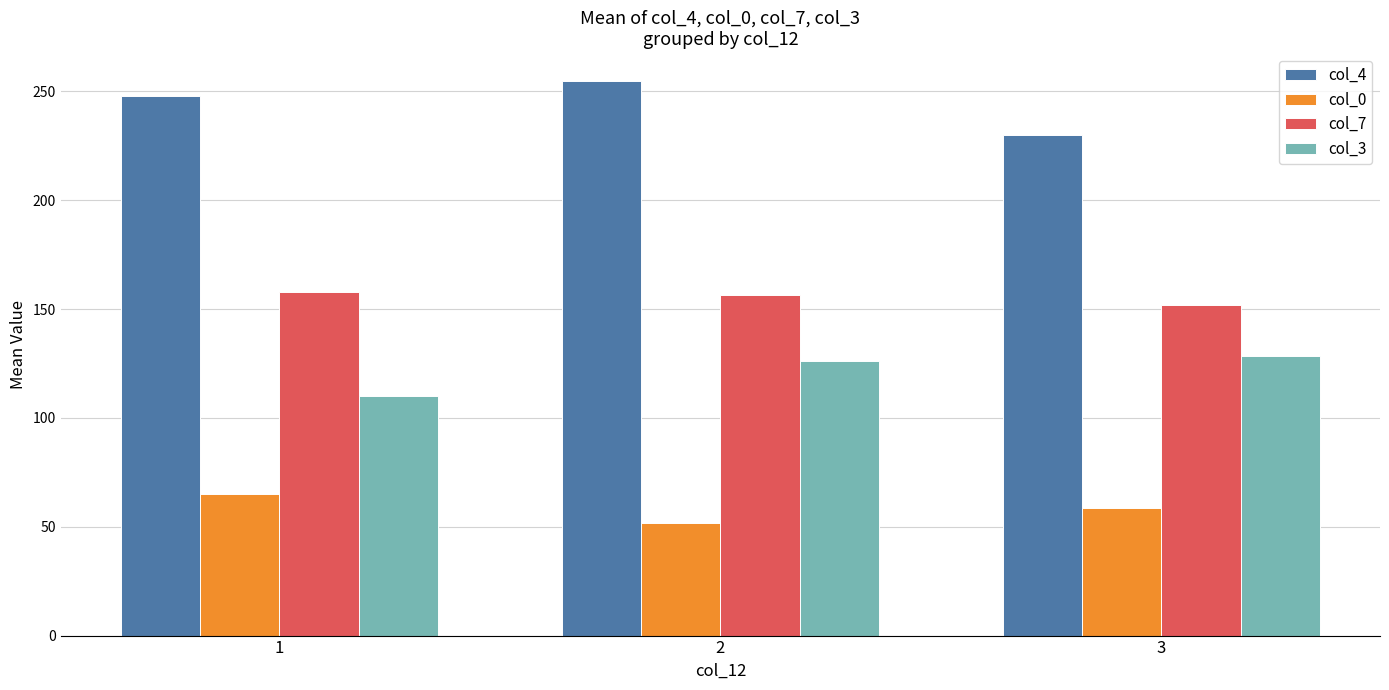

Reading left to right, what are all the values shown in this chart?

col_4: 1=248.0	2=254.8	3=230.0
col_0: 1=65.0	2=51.5	3=58.7
col_7: 1=158.0	2=156.7	3=151.7
col_3: 1=110.0	2=126.3	3=128.7